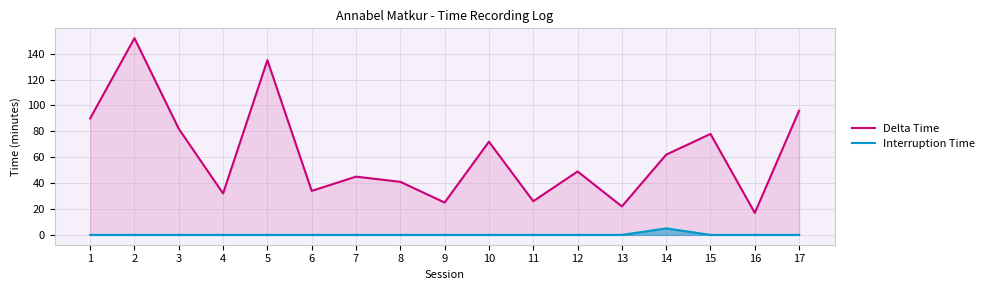

What is the value of the Delta Time point at the 17th from the left?

96